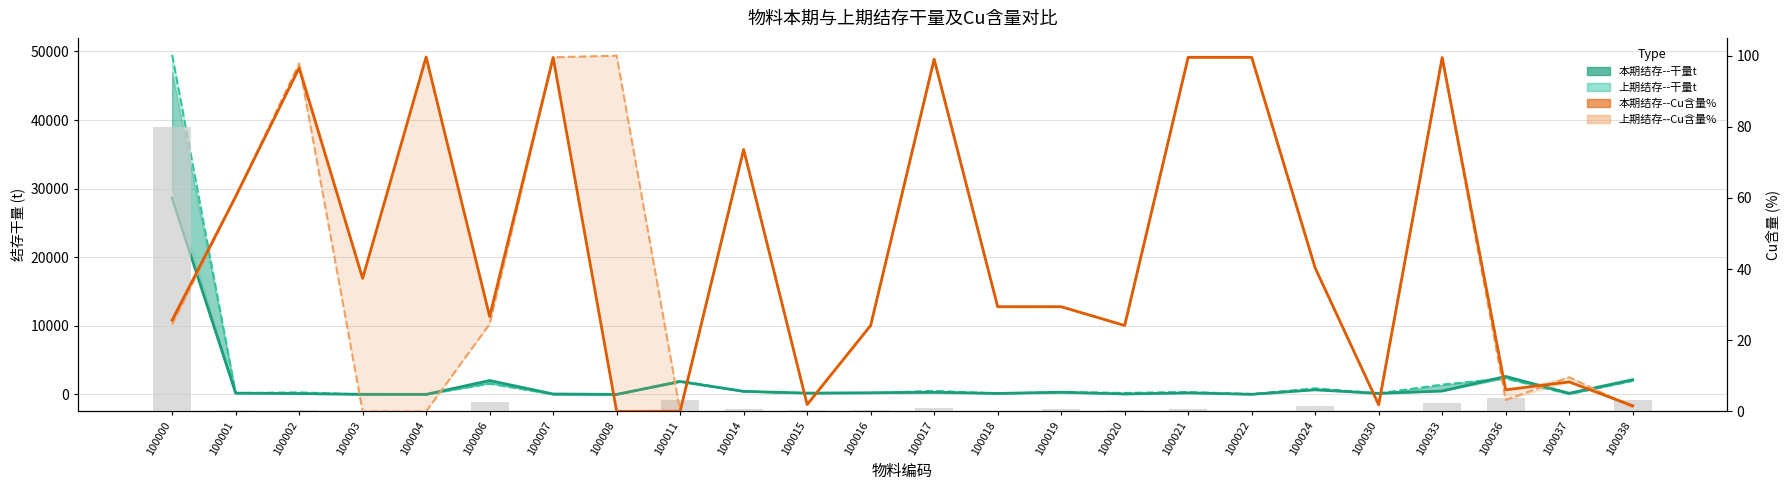

Reading left to right, what are all the values shown in this chart?

本期结存--干量t: 100000=28631.1	100001=187.6	100002=114.6	100003=14.0	100004=7.1	100006=2024.0	100007=59.4	100008=0.0	100011=1874.8	100014=447.5	100015=181.8	100016=239.5	100017=303.6	100018=143.2	100019=312.0	100020=60.5	100021=223.0	100022=12.5	100024=667.2	100030=148.3	100033=487.6	100036=2620.6	100037=167.4	100038=2146.4
上期结存--干量t: 100000=49497.6	100001=187.6	100002=293.8	100003=0.0	100004=0.0	100006=1560.0	100007=11.8	100008=2.7	100011=1957.3	100014=414.3	100015=206.9	100016=200.0	100017=515.2	100018=139.7	100019=350.0	100020=214.0	100021=350.0	100022=59.0	100024=881.7	100030=148.3	100033=1430.0	100036=2310.7	100037=48.9	100038=1963.3
本期结存--Cu含量%: 100000=25.6	100001=60.4	100002=96.6	100003=37.4	100004=99.6	100006=26.7	100007=99.5	100008=0.0	100011=0.1	100014=73.6	100015=1.9	100016=24.1	100017=99.0	100018=29.4	100019=29.4	100020=24.1	100021=99.5	100022=99.5	100024=40.3	100030=1.9	100033=99.5	100036=6.1	100037=8.3	100038=1.6
上期结存--Cu含量%: 100000=24.4	100001=60.4	100002=97.8	100003=0.0	100004=0.0	100006=24.6	100007=99.5	100008=100.0	100011=0.0	100014=73.6	100015=1.9	100016=24.1	100017=99.0	100018=29.4	100019=29.4	100020=24.1	100021=99.5	100022=99.5	100024=40.3	100030=1.8	100033=99.5	100036=3.2	100037=9.6	100038=1.2
上期干量(归一): 100000=80.0	100001=0.3	100002=0.5	100003=0.0	100004=0.0	100006=2.5	100007=0.0	100008=0.0	100011=3.2	100014=0.7	100015=0.3	100016=0.3	100017=0.8	100018=0.2	100019=0.6	100020=0.3	100021=0.6	100022=0.1	100024=1.4	100030=0.2	100033=2.3	100036=3.7	100037=0.1	100038=3.2